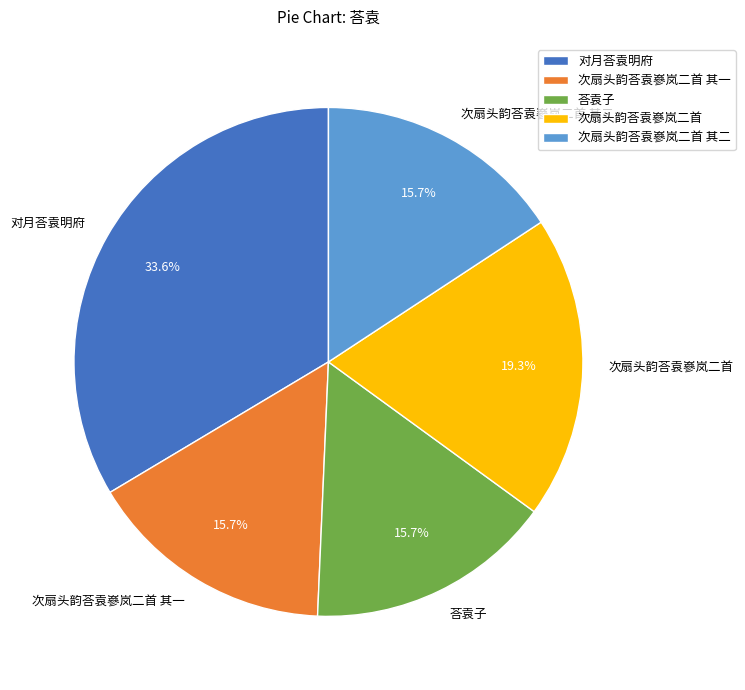

Approximately how many times larger is the value at 次扇头韵荅袁嵾岚二首 其一 compared to 对月荅袁明府?

0.5